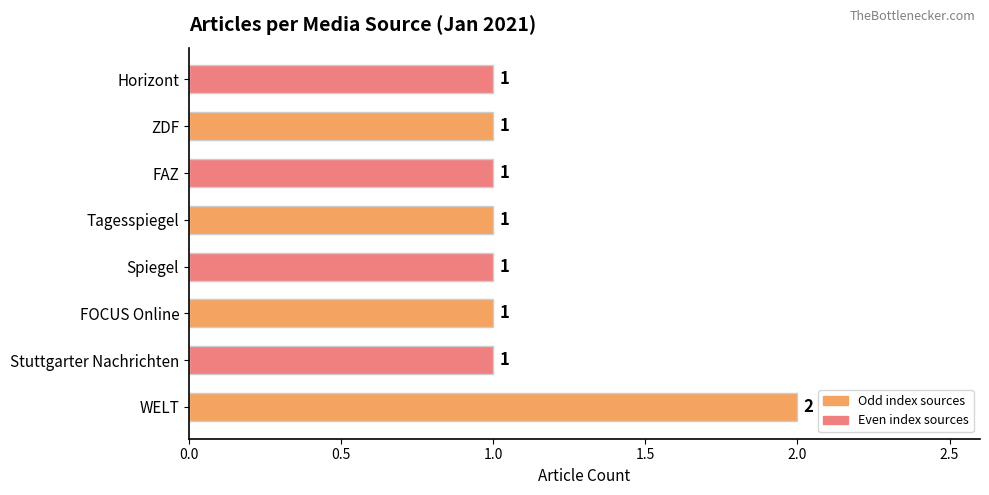

The chart shows a value of 1 at Horizont. True or false?

True